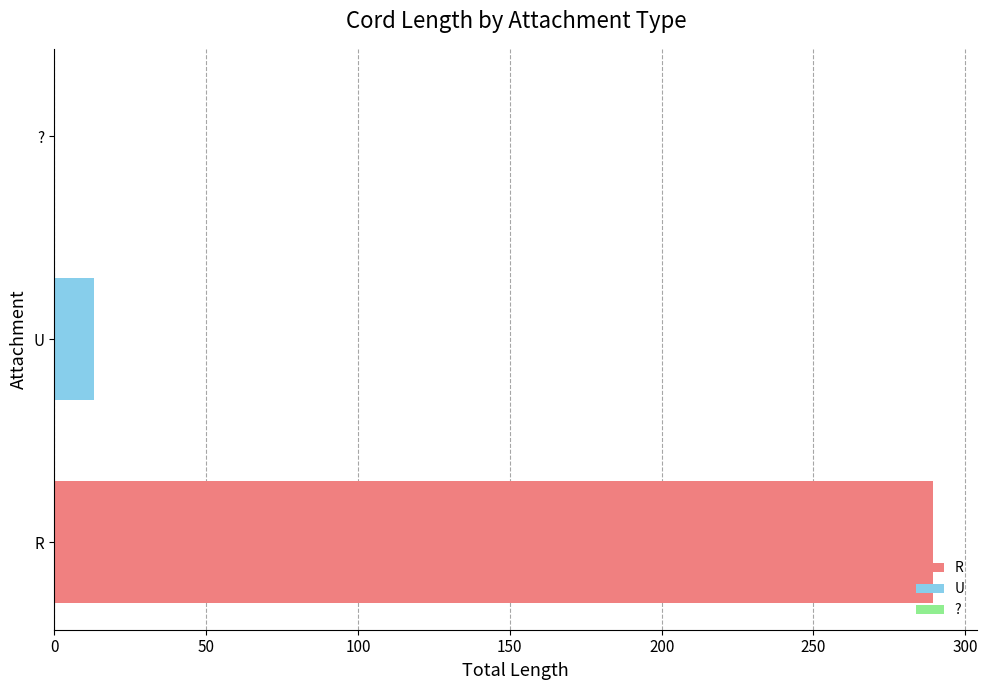

What position from the right is 14?

11